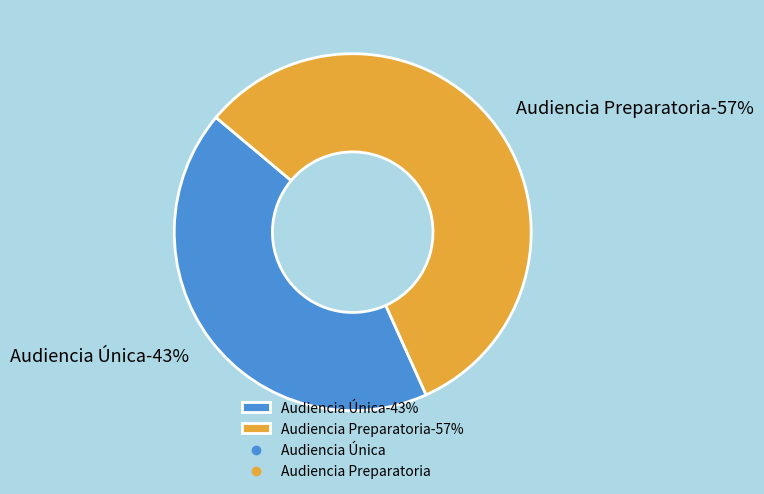

Is Audiencia Única the majority of the pie?

No